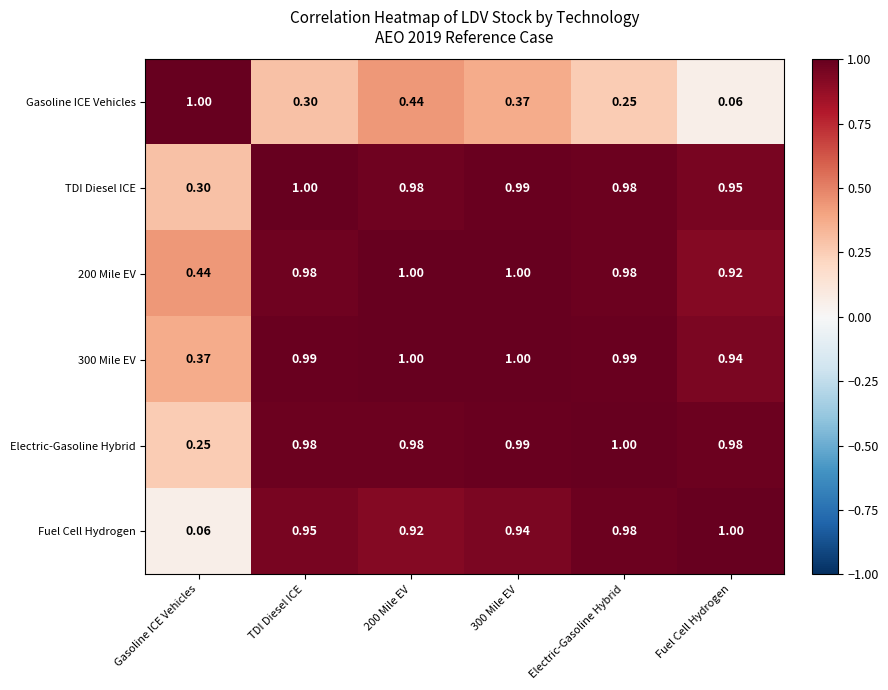

Is the value of Electric-Gasoline Hybrid at Electric-Gasoline Hybrid greater than the value of TDI Diesel ICE at 300 Mile EV?

Yes